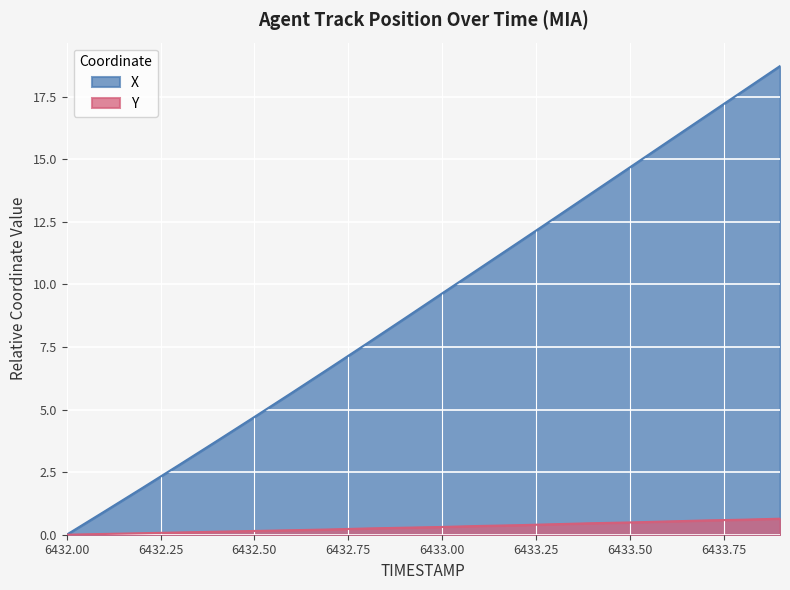

What is the difference between the Y values at 6432.8 and 6432.6?

0.1